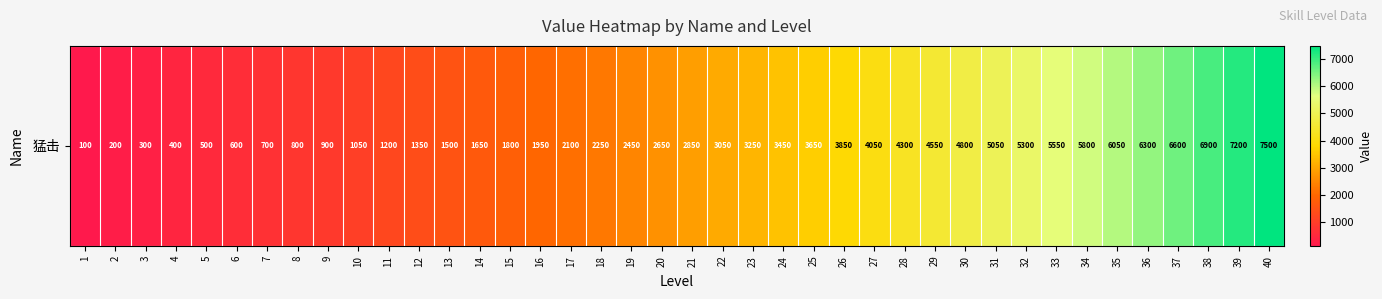

True or false: the data shows 746 at 13.

False